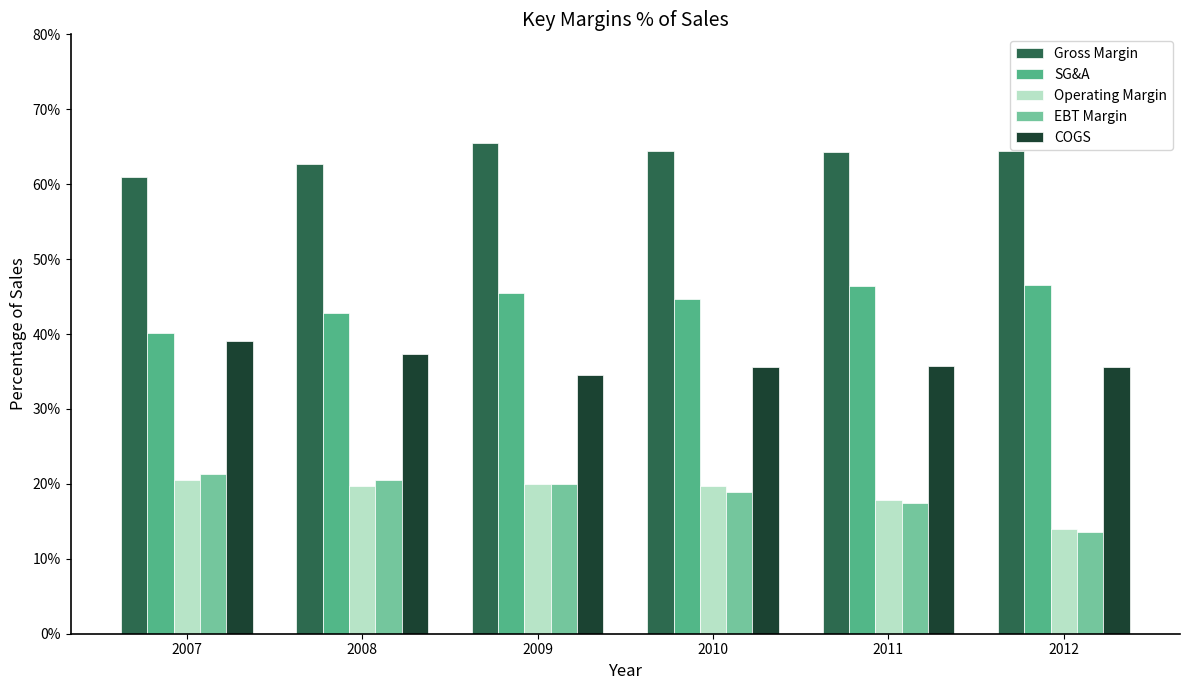

What is the average value of the Operating Margin series?

18.6